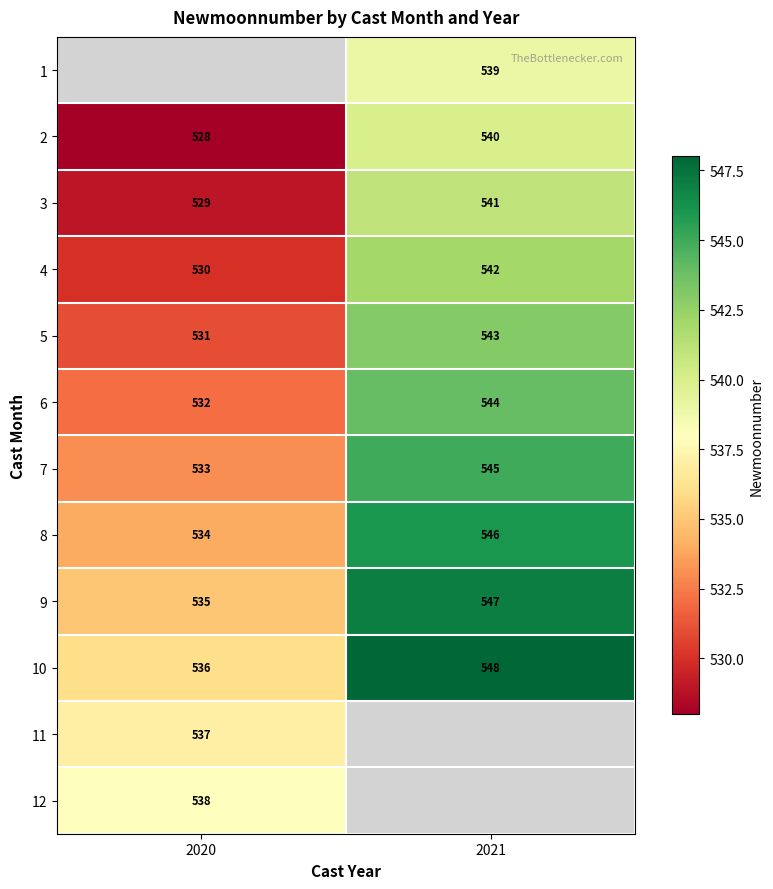

What is the minimum value shown in the chart?

528.0